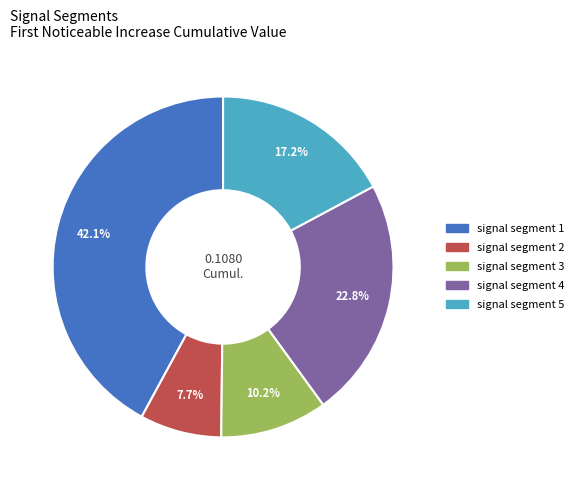

Which slice is the largest?

signal segment 1